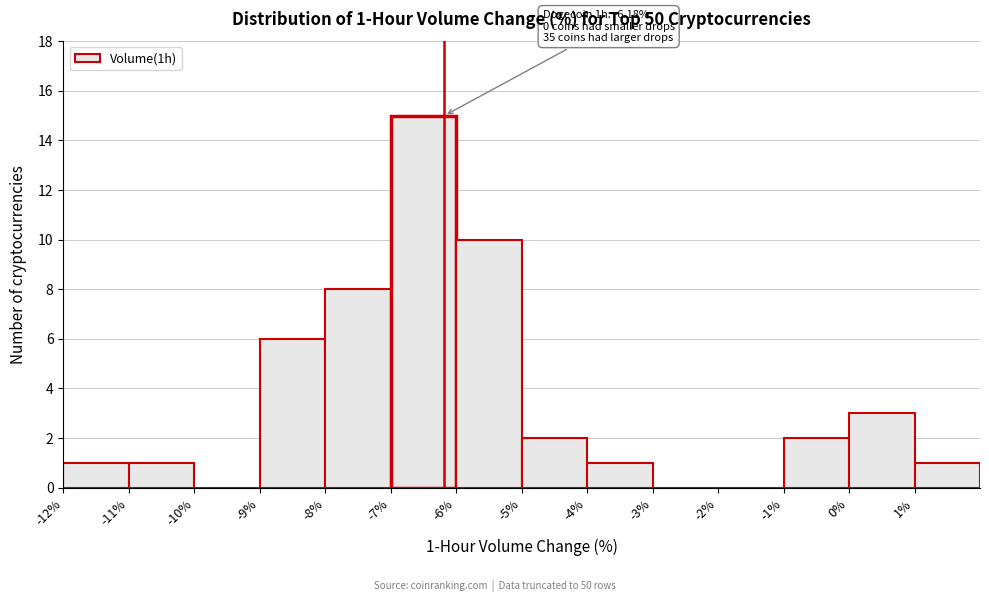

Over which range of the x-axis is the bar tallest?

-7 to -6